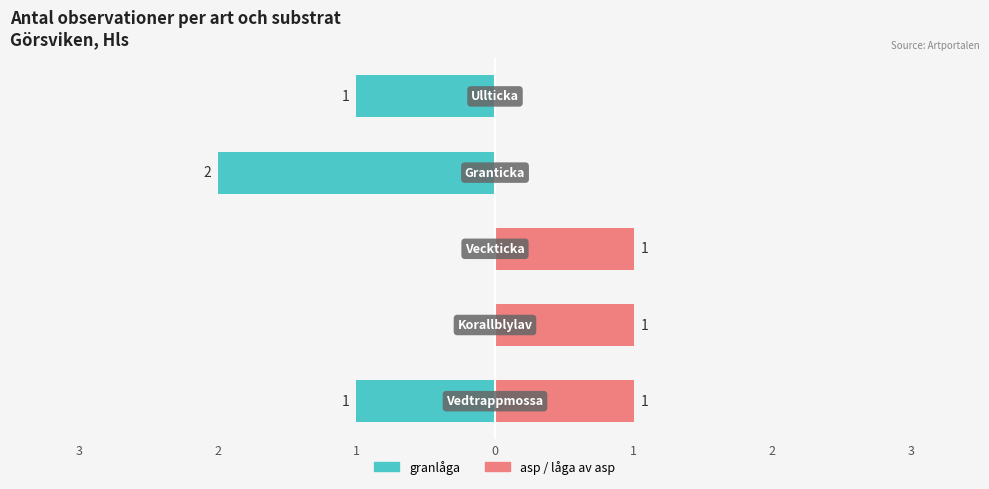

How many bars are there in total?

10